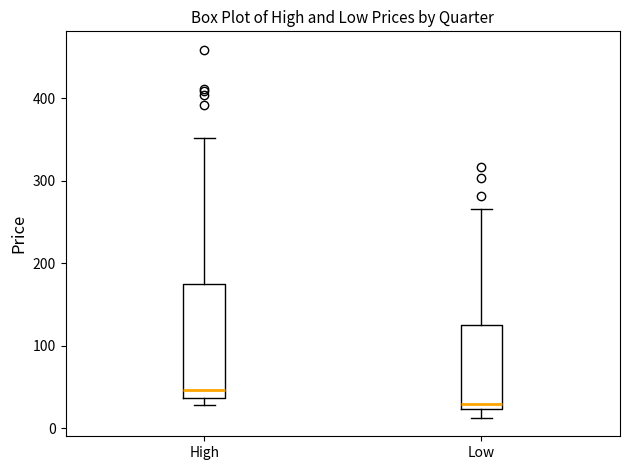

Reading left to right, read every box against the y-axis: the position of its median line, the range the box covers, and the ends of its whiskers. The values are not printed on the chart, so give them approximately, as read against the axis.

High: median 50, box 40 to 180, whiskers 30 to 350
Low: median 30, box 20 to 130, whiskers 10 to 270